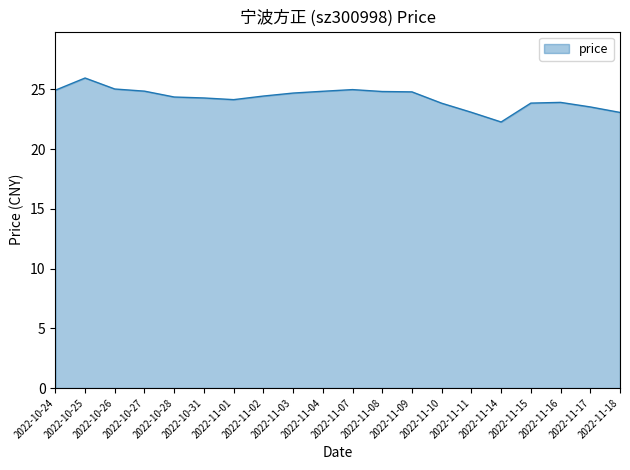

What is the change in value from 2022-10-26 to 2022-11-03?

-0.3